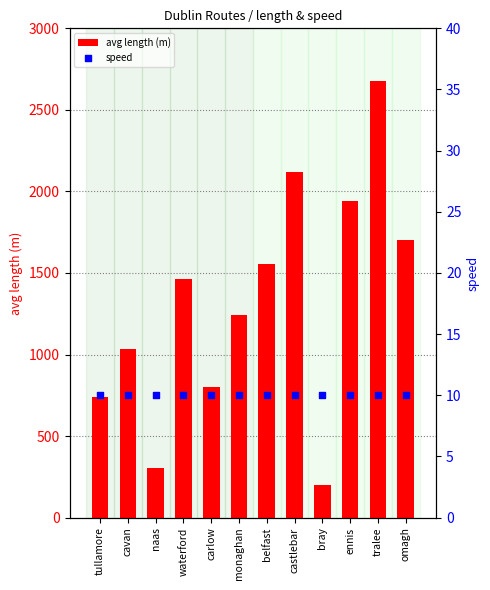

Is the value of avg length (m) at carlow greater than the value of speed at cavan?

Yes